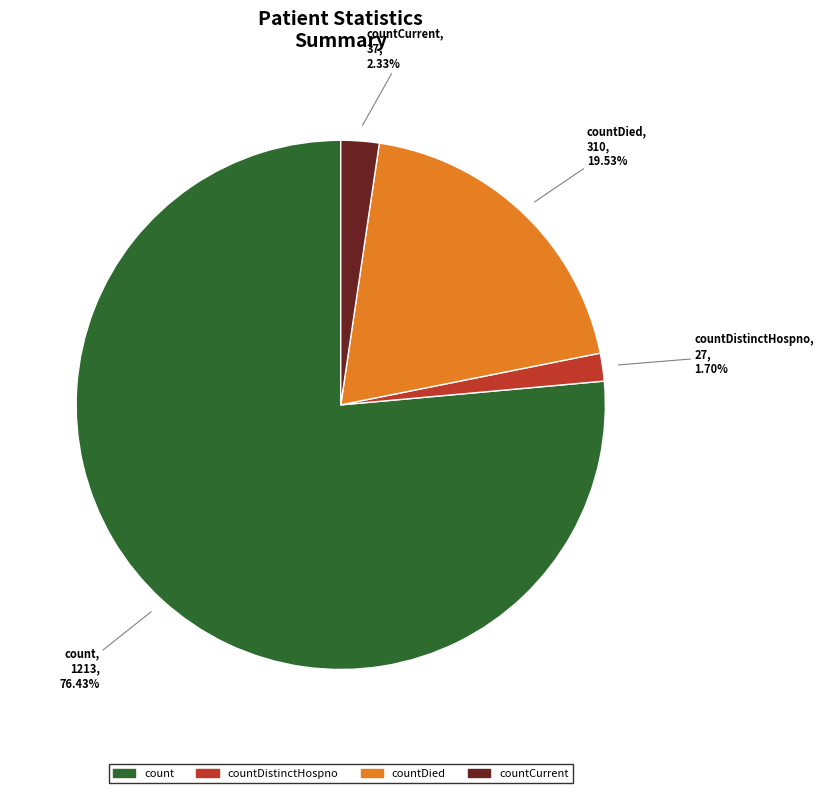

Does any single category account for the majority?

Yes